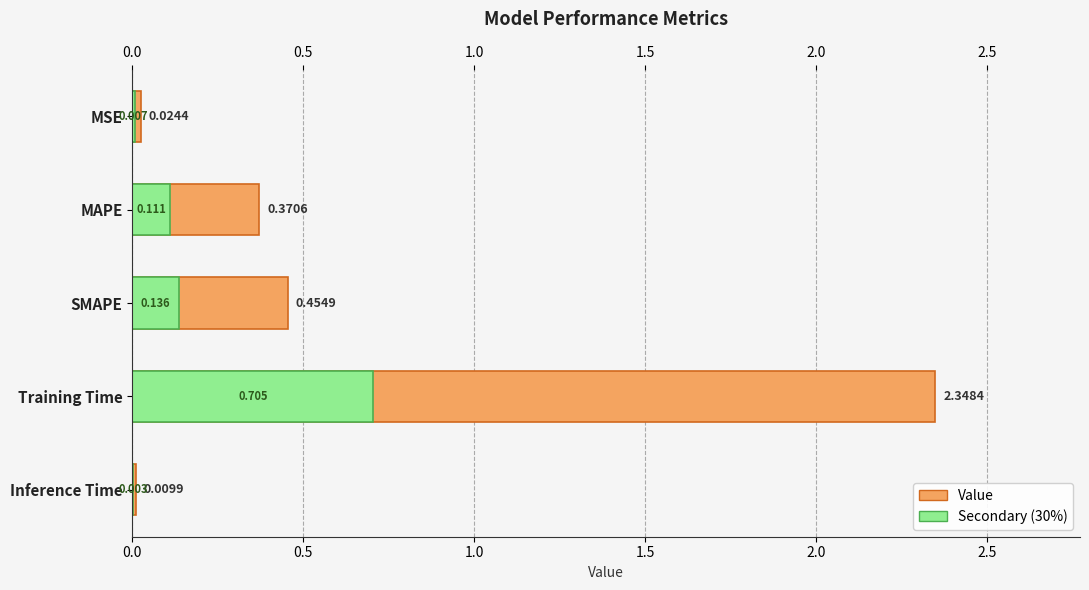

Between SMAPE and Inference Time, which is larger?

SMAPE